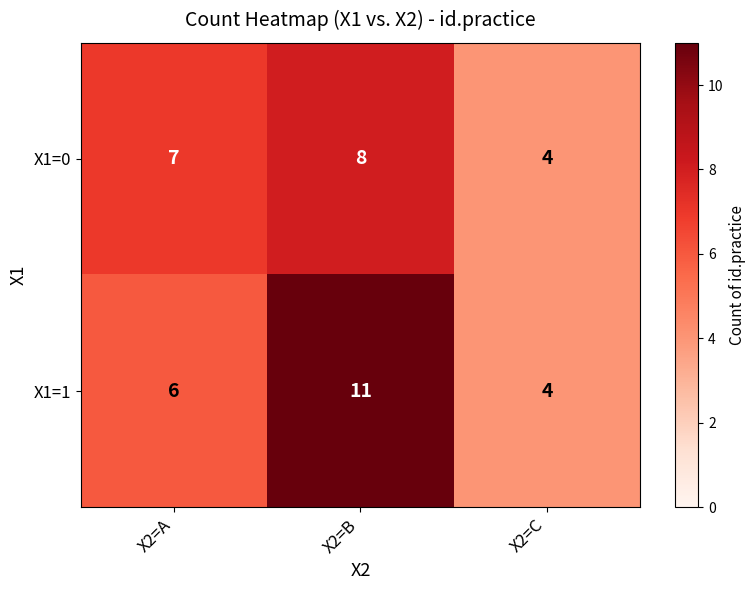

Which series has the widest spread of values?

X1=1